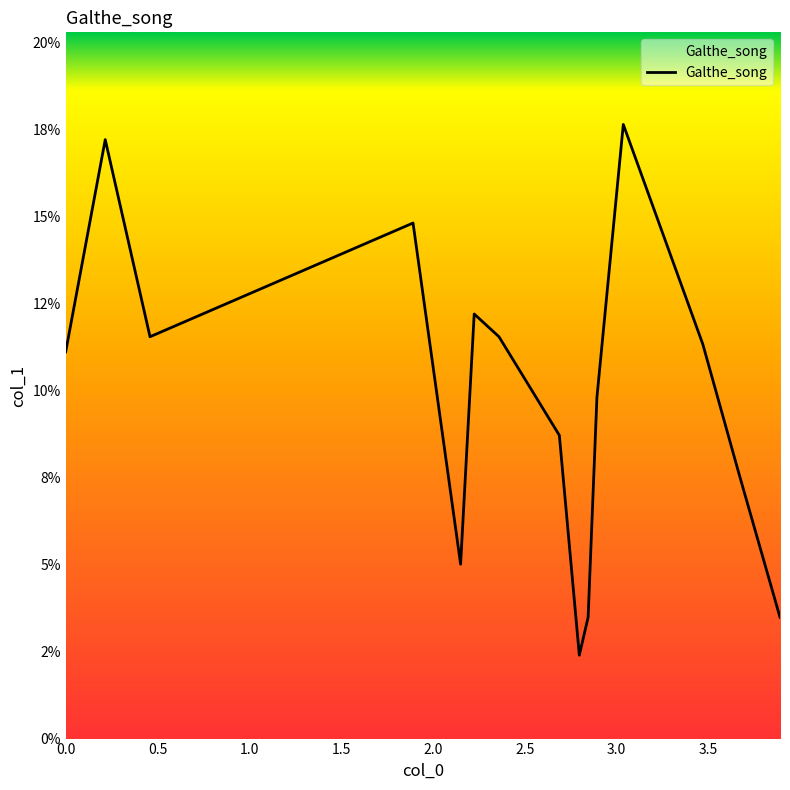

Is this an area chart (filled region under the line)?

Yes